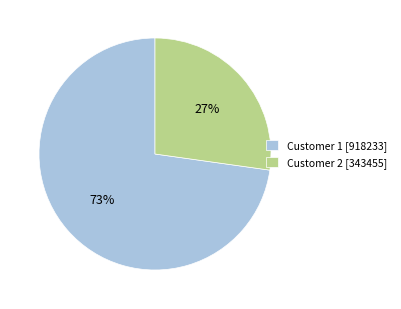

Is the sum of Customer 1 [918233] and Customer 2 [343455] greater than half?

Yes